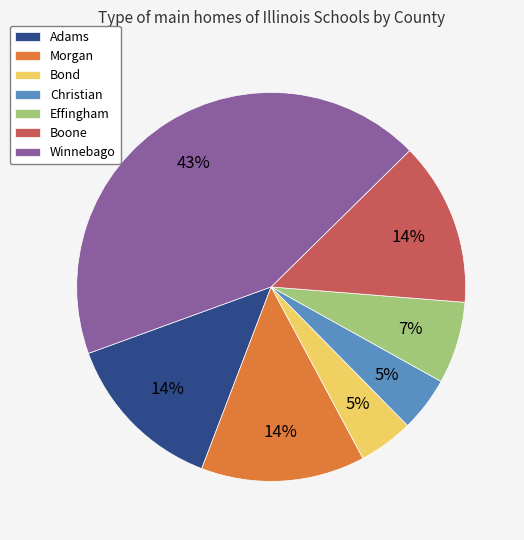

Which category has the biggest portion of the pie?

Winnebago